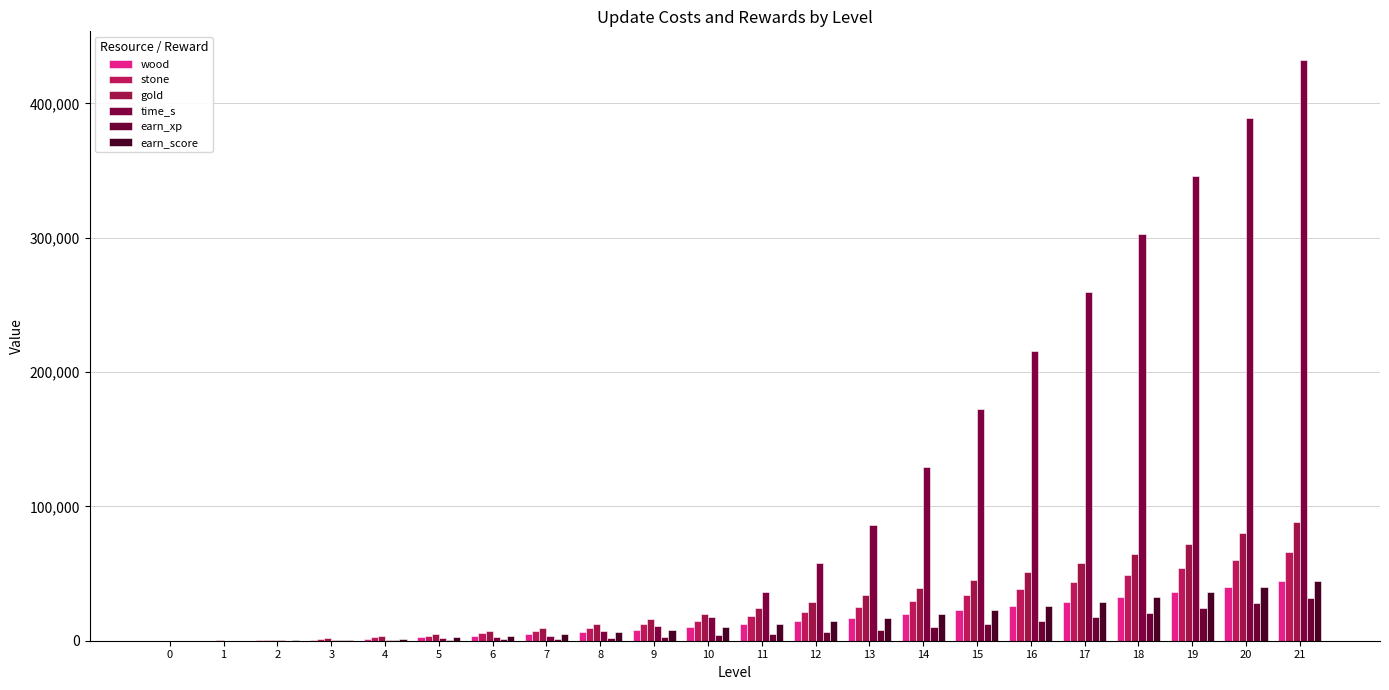

Reading right to left, list all the values displayed in this chart.

wood: 21=44100	20=40000	19=36100	18=32400	17=28900	16=25600	15=22500	14=19600	13=16900	12=14400	11=12100	10=10000	9=8100	8=6400	7=4900	6=3600	5=2500	4=1600	3=900	2=400	1=100	0=0
stone: 21=66150	20=60000	19=54150	18=48600	17=43350	16=38400	15=33750	14=29400	13=25350	12=21600	11=18150	10=15000	9=12150	8=9600	7=7350	6=5400	5=3750	4=2400	3=1350	2=600	1=150	0=0
gold: 21=88200	20=80000	19=72200	18=64800	17=57800	16=51200	15=45000	14=39200	13=33800	12=28800	11=24200	10=20000	9=16200	8=12800	7=9800	6=7200	5=5000	4=3200	3=1800	2=800	1=200	0=0
time_s: 21=432000	20=388800	19=345600	18=302400	17=259200	16=216000	15=172800	14=129600	13=86400	12=57600	11=36000	10=18000	9=10800	8=7200	7=3600	6=2700	5=1800	4=900	3=600	2=300	1=60	0=0
earn_xp: 21=32000	20=27800	19=24000	18=20600	17=17500	16=14800	15=12300	14=10200	13=8300	12=6600	11=5200	10=4000	9=3000	8=2200	7=1600	6=1100	5=700	4=400	3=200	2=100	1=50	0=0
earn_score: 21=44100	20=40000	19=36100	18=32400	17=28900	16=25600	15=22500	14=19600	13=16900	12=14400	11=12100	10=10000	9=8100	8=6400	7=4900	6=3600	5=2500	4=1600	3=900	2=400	1=100	0=0